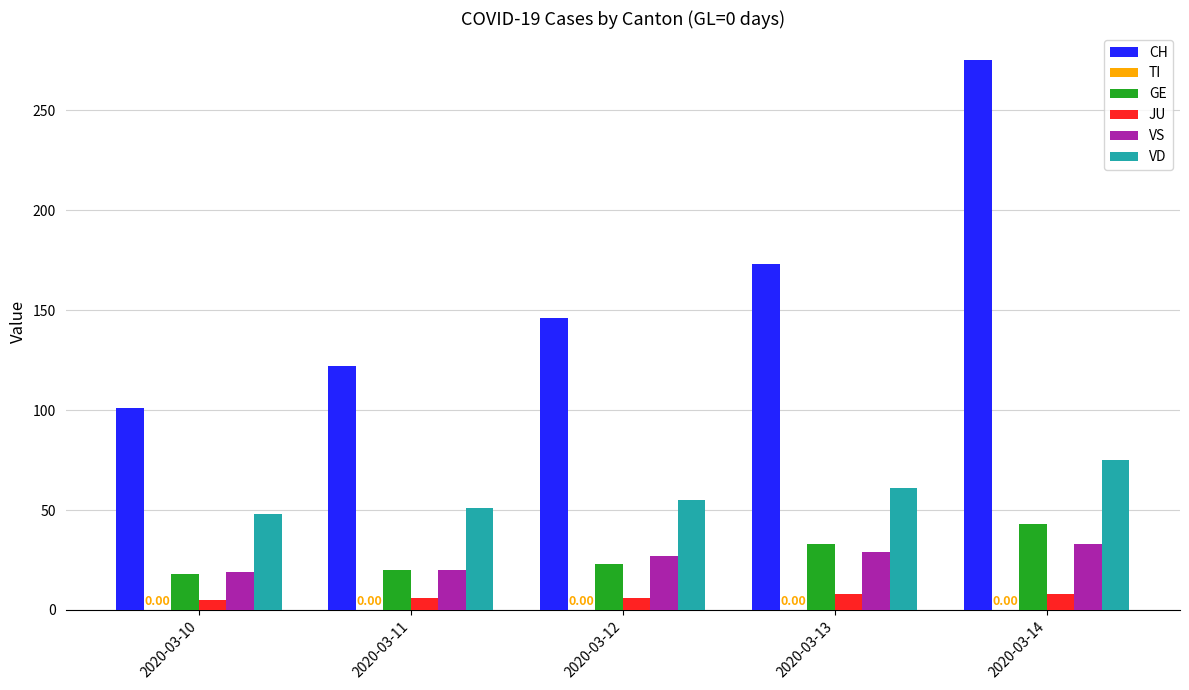

The value of JU at 2020-03-11 is 6. True or false?

True